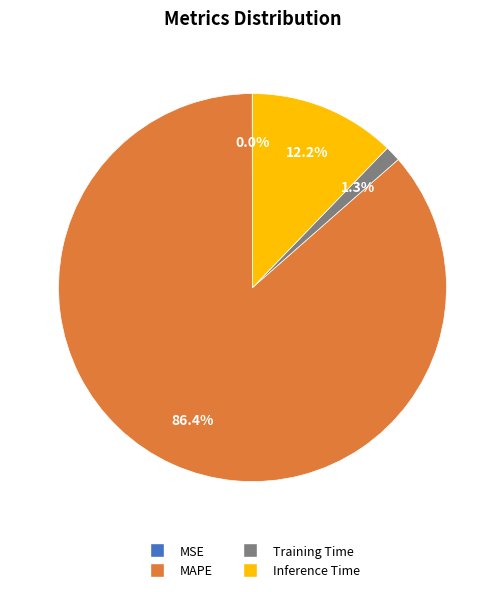

Which category has the biggest portion of the pie?

MAPE